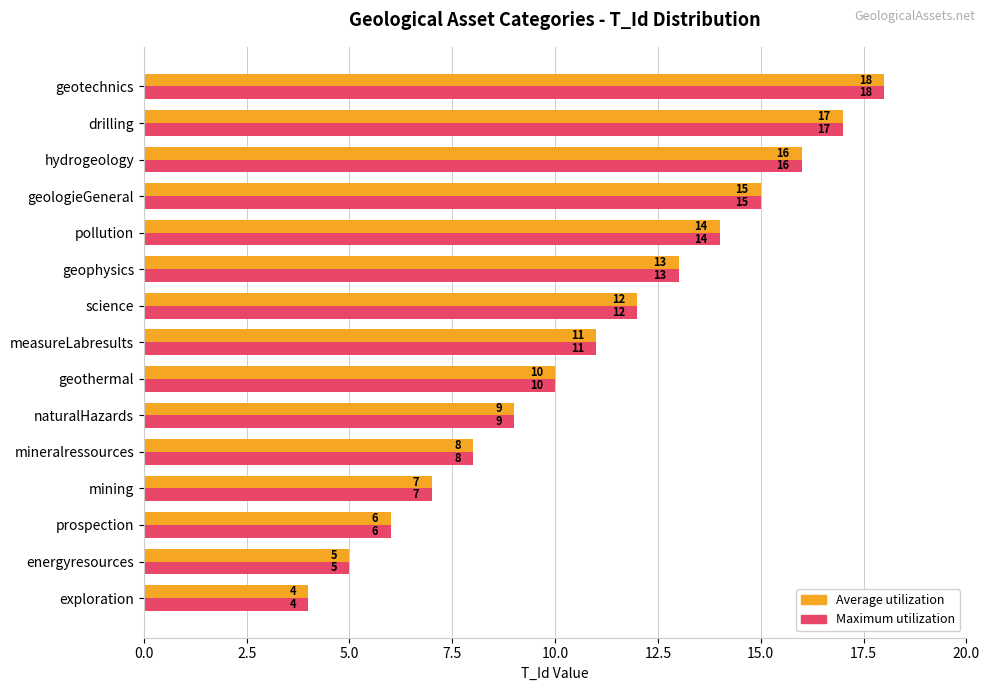

At which label is Average utilization closest to 11?

measureLabresults